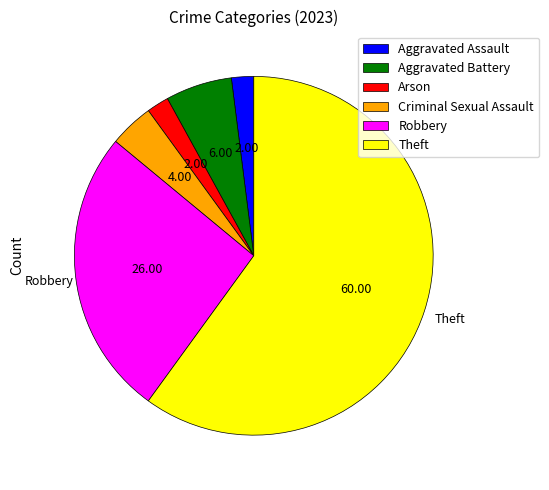

Is there a majority slice in this chart?

Yes